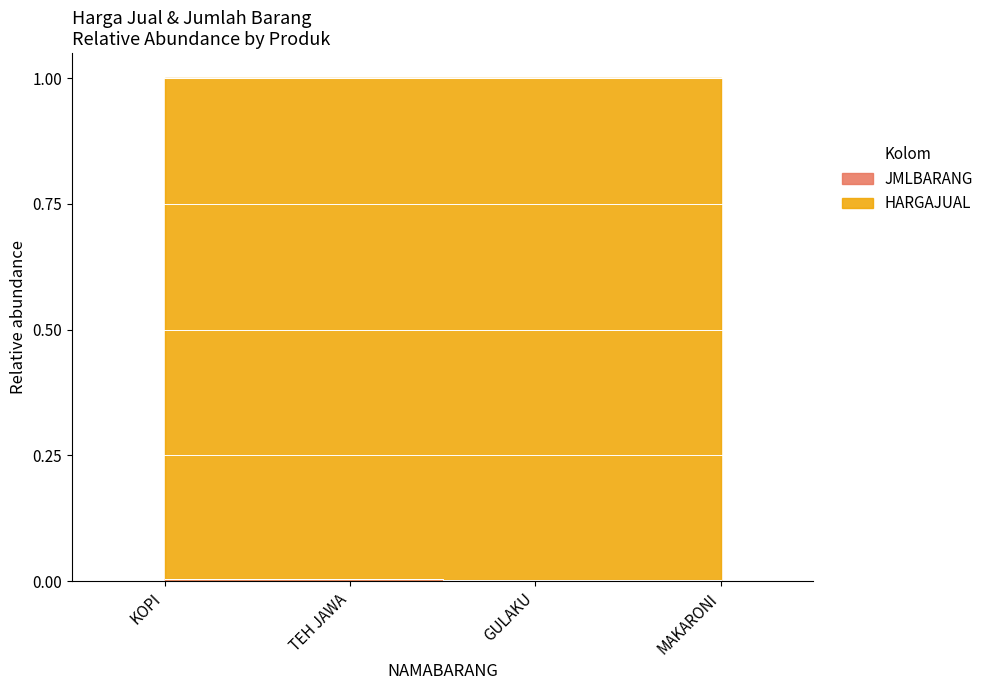

How many lines are shown in the chart?

1